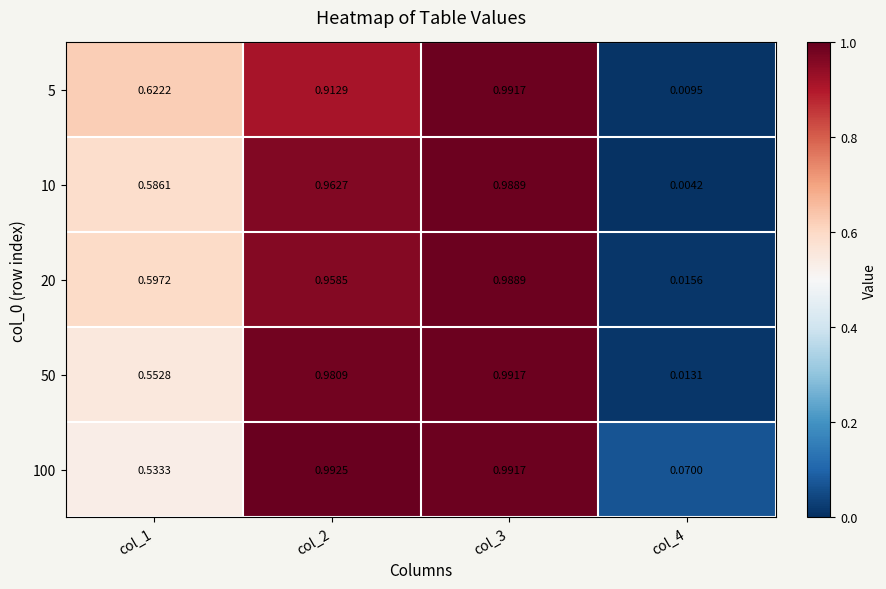

Which series has the widest spread of values?

10